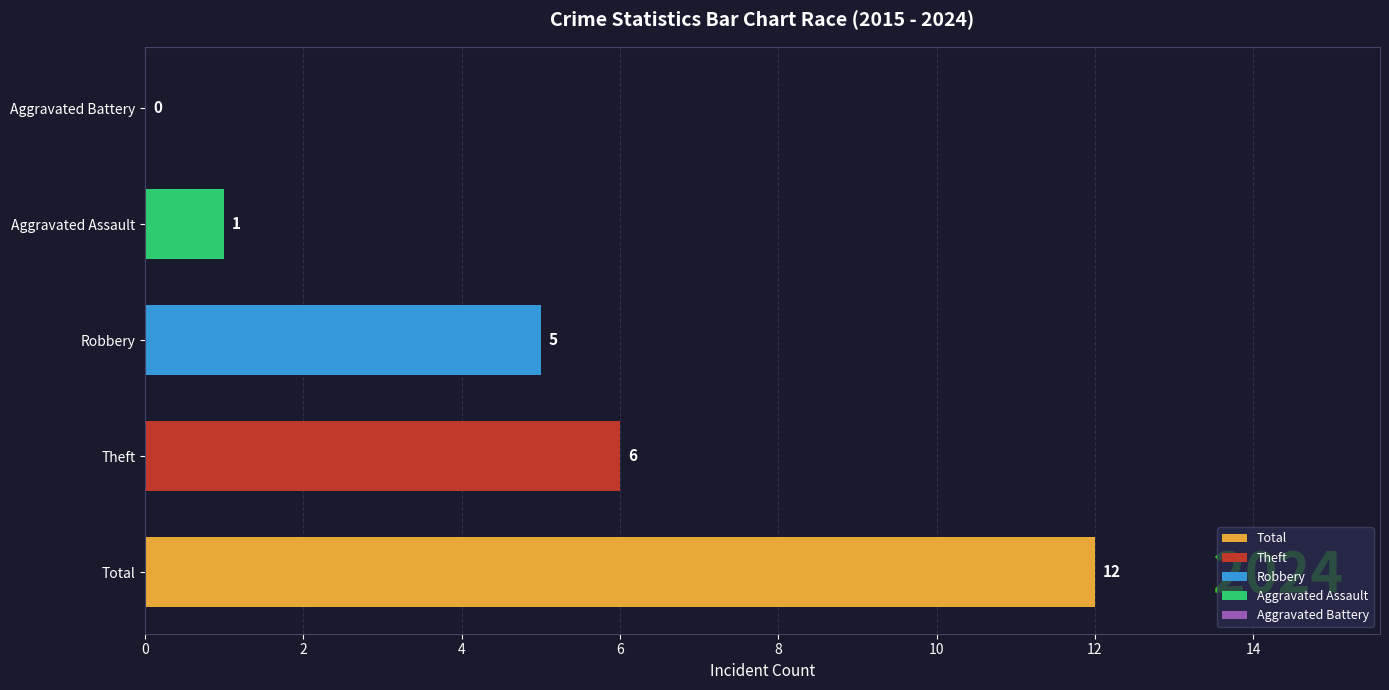

True or false: Aggravated Battery has a value of 2 at 2018.

True